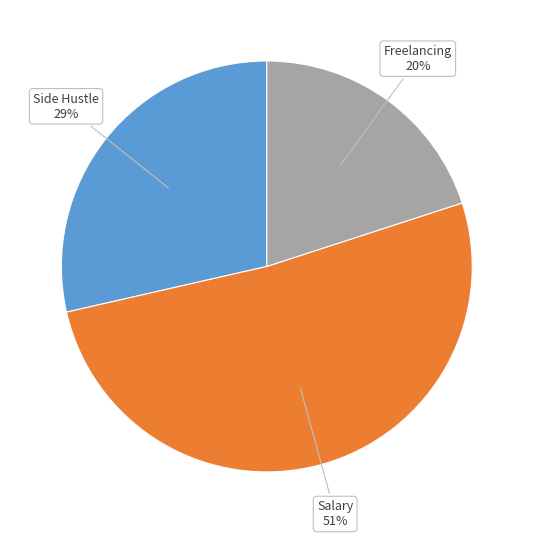

Does any single category account for the majority?

Yes